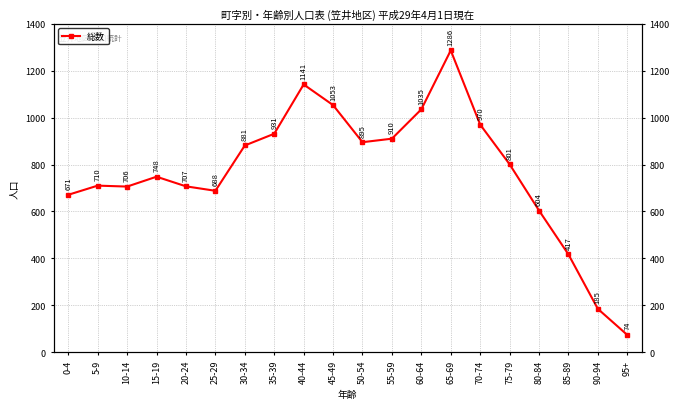

How many interior local valleys (lower than both neighbors) does the data have?

3